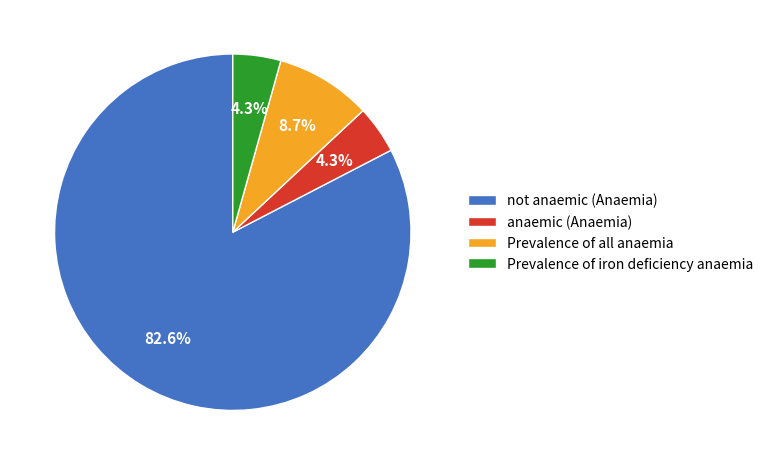

What is the largest slice in the pie chart?

not anaemic (Anaemia)